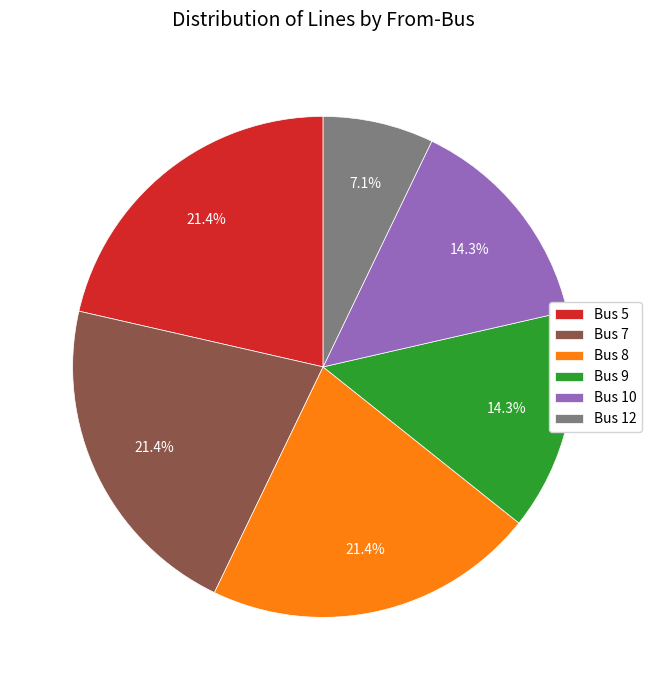

How many slices are in this pie chart?

6